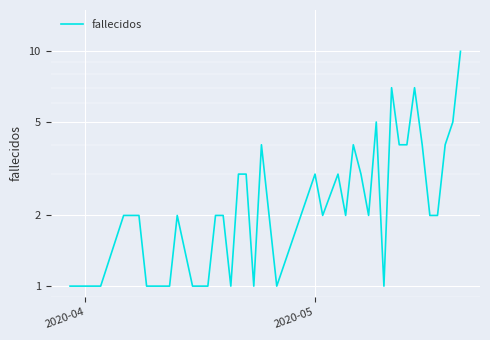

Is this an area chart (filled region under the line)?

No